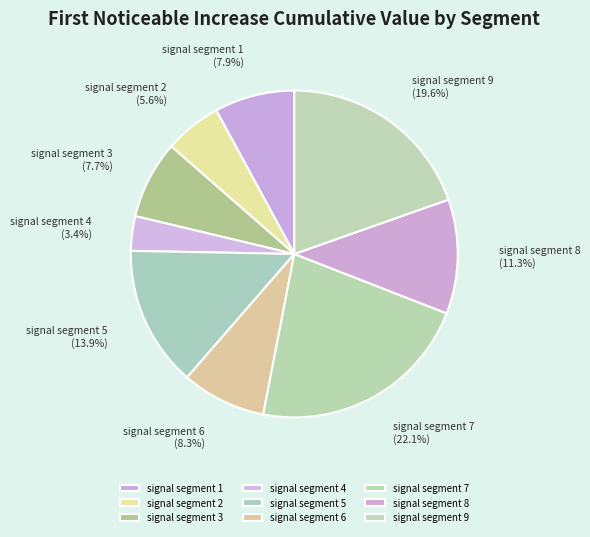

How many slices are in this pie chart?

9